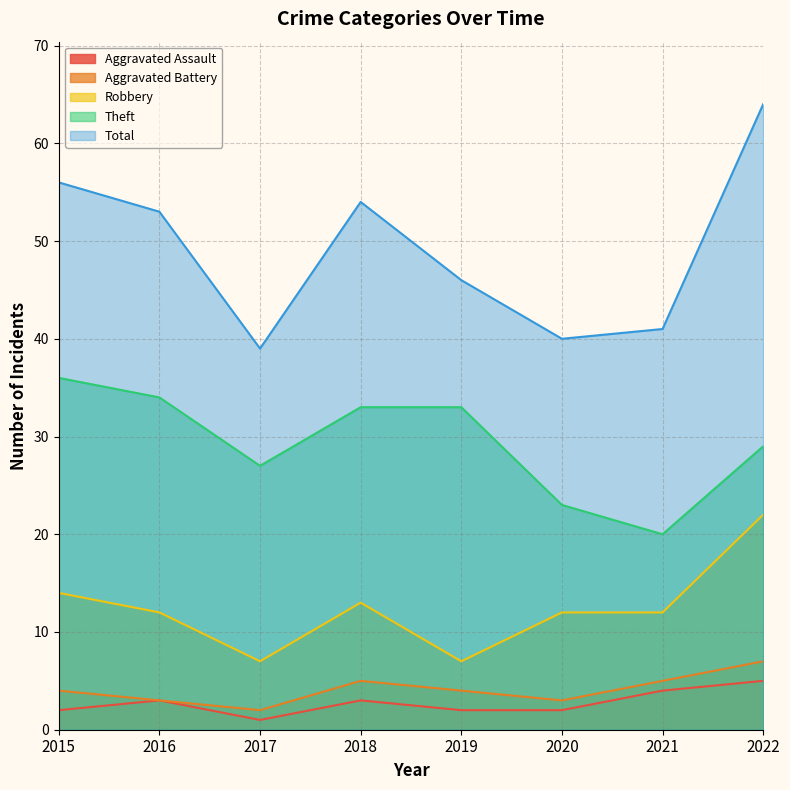

What is the minimum value for Theft?

20